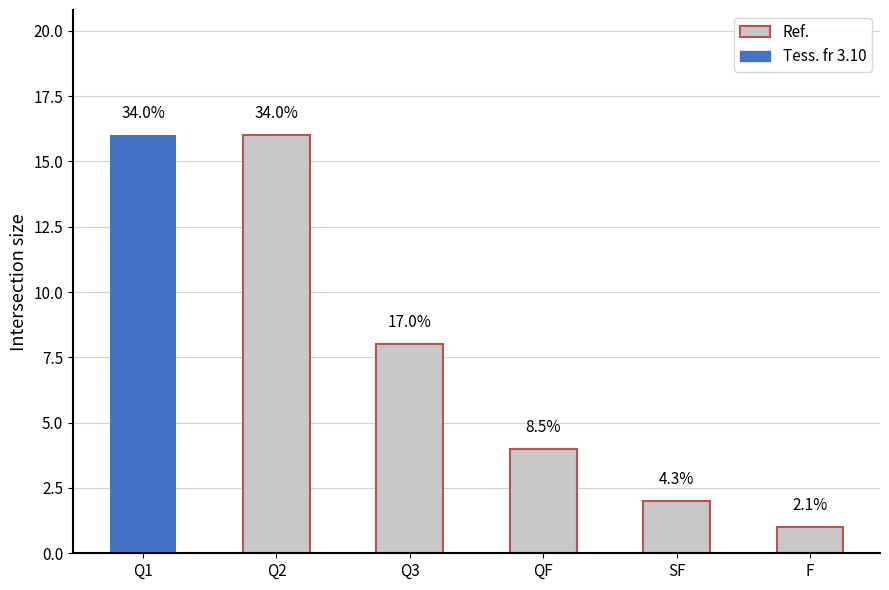

List the labels in order of value, largest first.

Q1, Q2, Q3, QF, SF, F